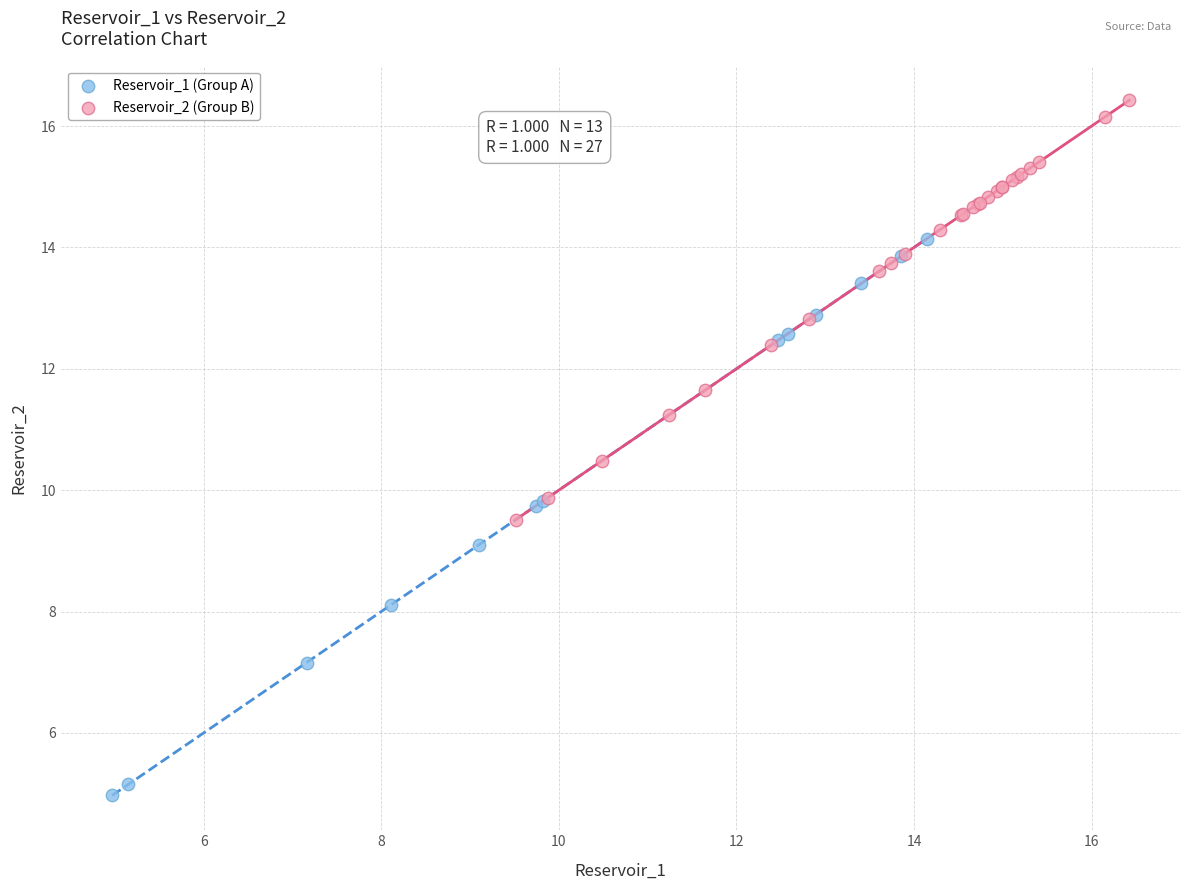

Which series contains the highest Y value?

Reservoir_2 (Group B)